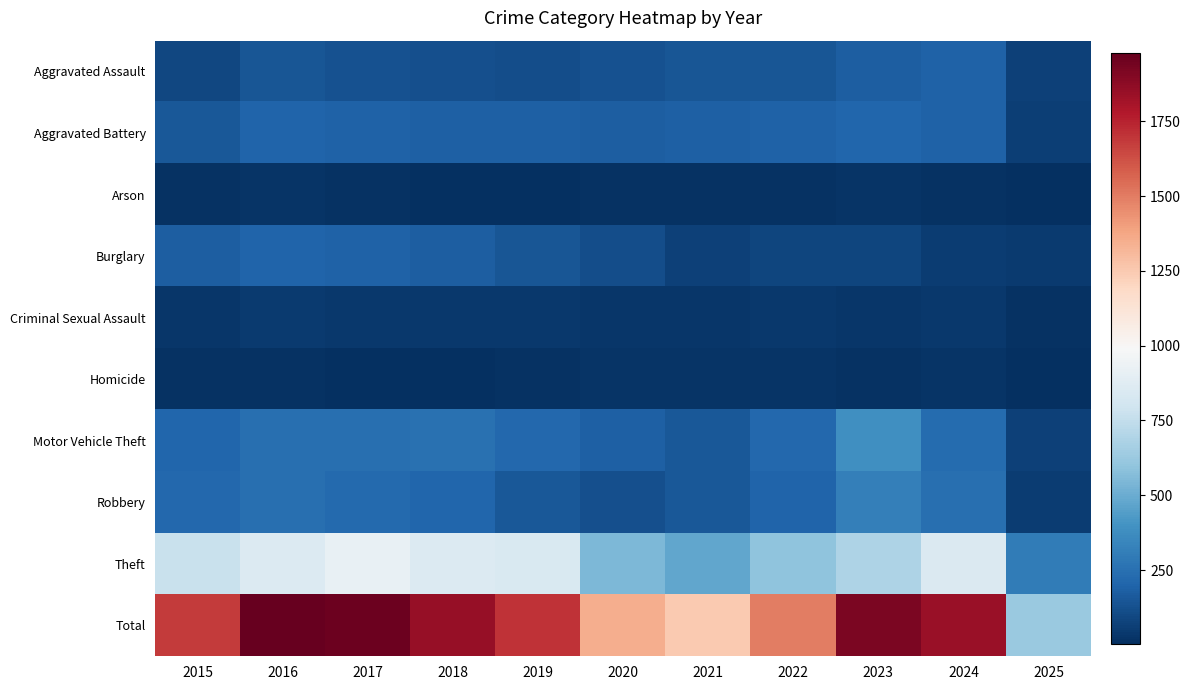

What is the total value across all series at 2019?

3404